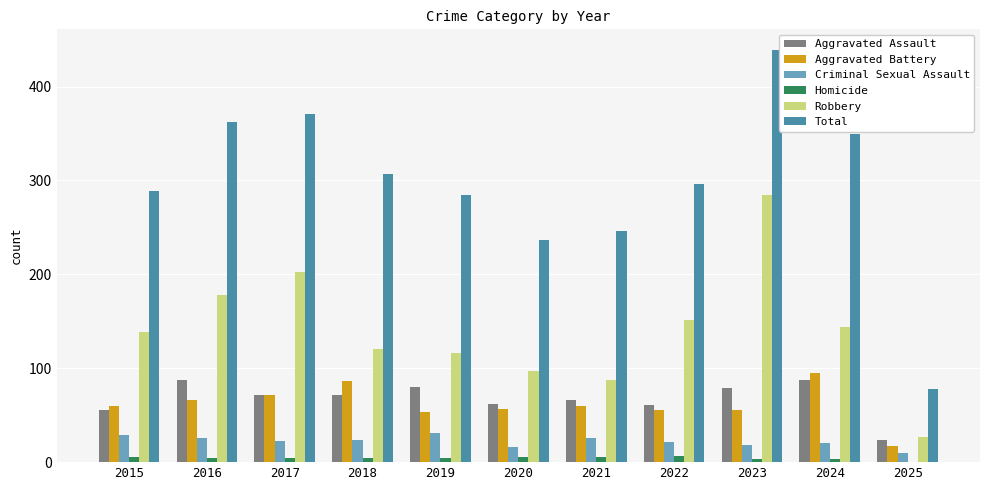

The value of Aggravated Assault at 2020 is 28. True or false?

False